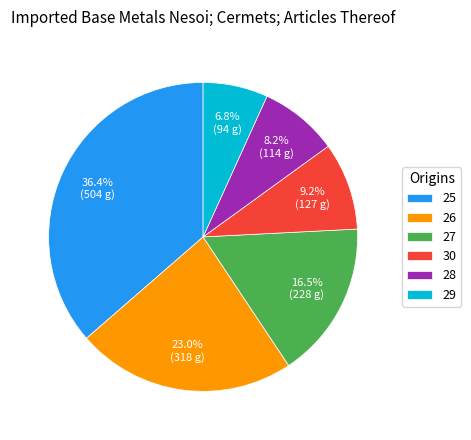

Is 30 the majority of the pie?

No